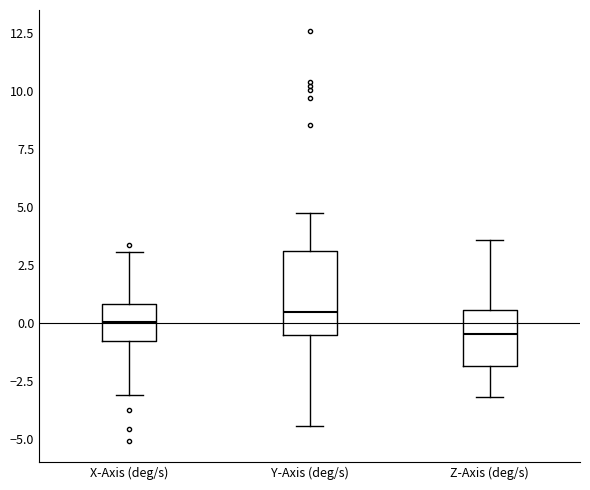

Where does the upper whisker of the box for Z-Axis (deg/s) end on the y-axis? The values are not printed on the chart, so give them approximately, as read against the axis.

3.5